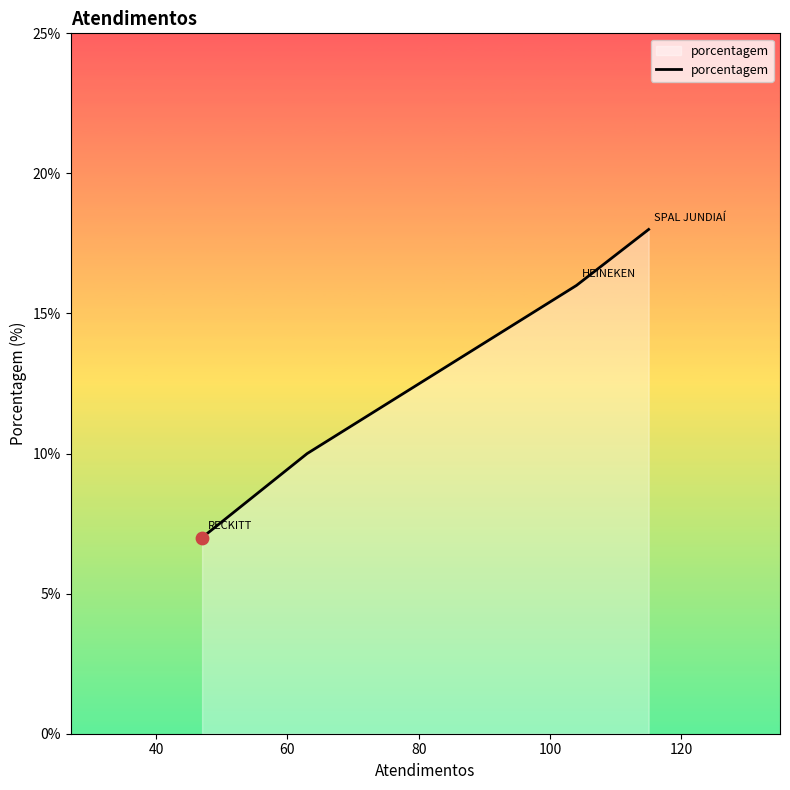

What is the minimum value shown in the chart?

7